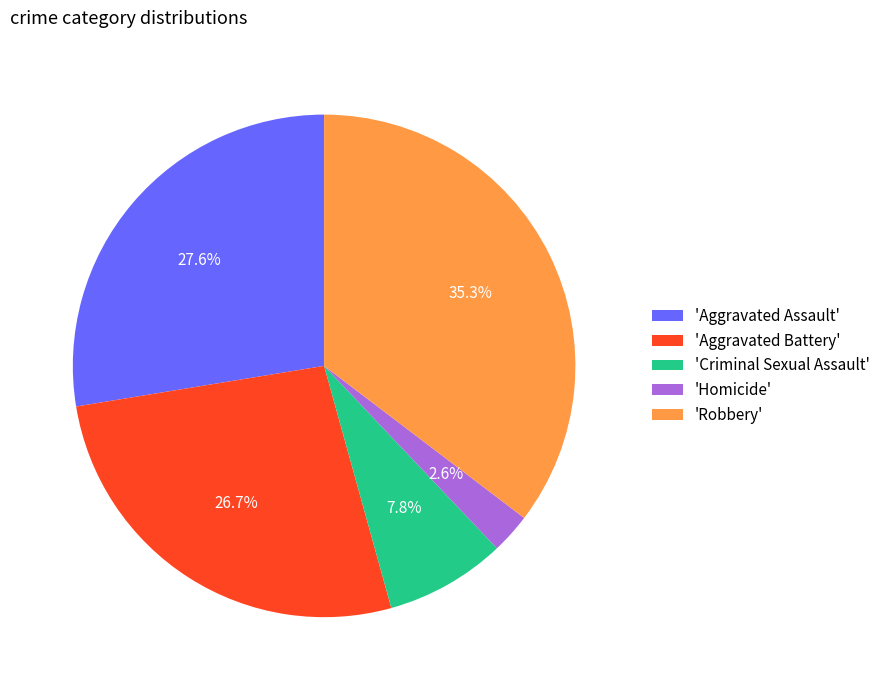

Which has a higher value, 'Criminal Sexual Assault' or 'Aggravated Battery'?

'Aggravated Battery'